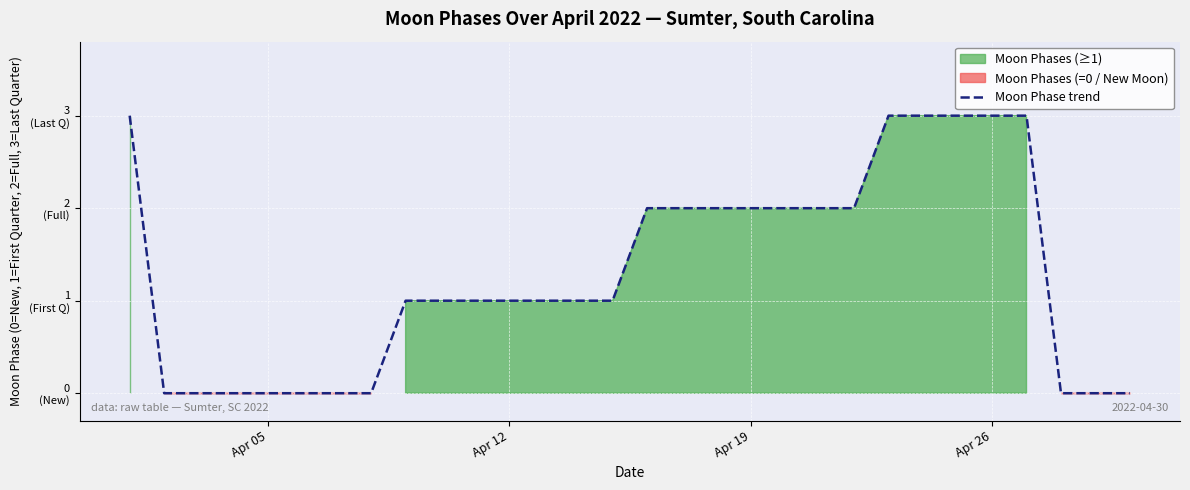

True or false: the data has more than 2 interior local peaks.

False